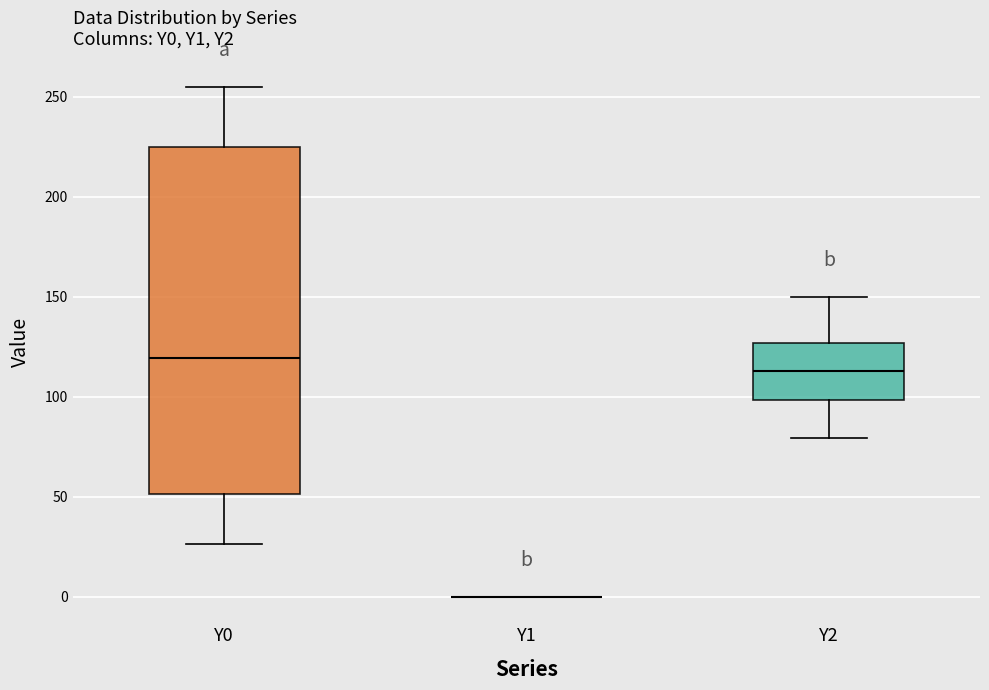

Reading left to right, read every box against the y-axis: the position of its median line, the range the box covers, and the ends of its whiskers. The values are not printed on the chart, so give them approximately, as read against the axis.

Y0: median 120, box 50 to 225, whiskers 25 to 255
Y1: box collapsed to a line at 0, whiskers 0 to 0
Y2: median 115, box 100 to 125, whiskers 80 to 150